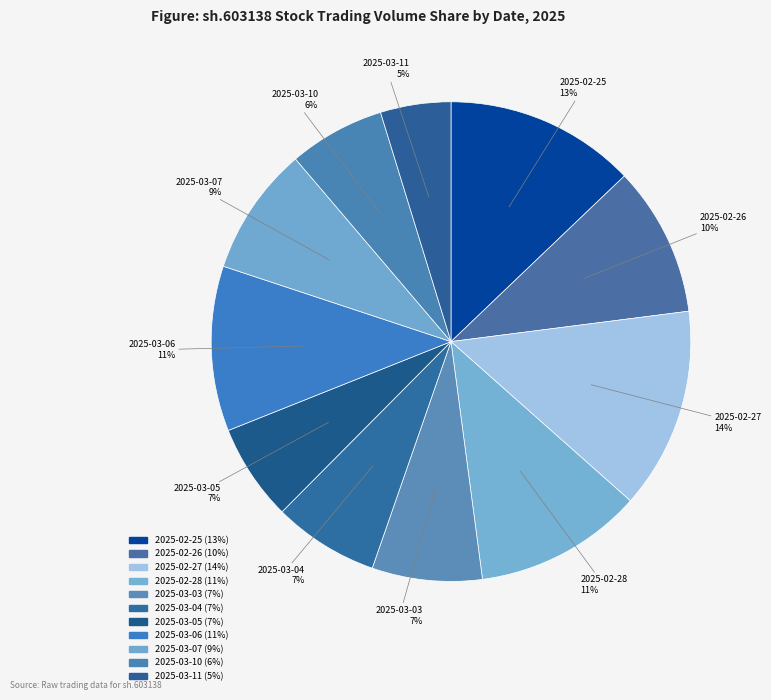

How many slices are in this pie chart?

11